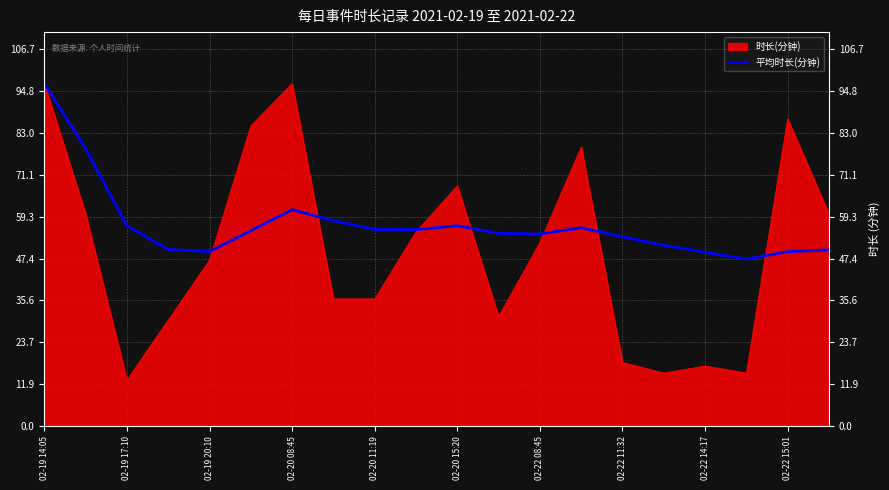

Which series has the largest range (max minus min)?

时长(分钟)